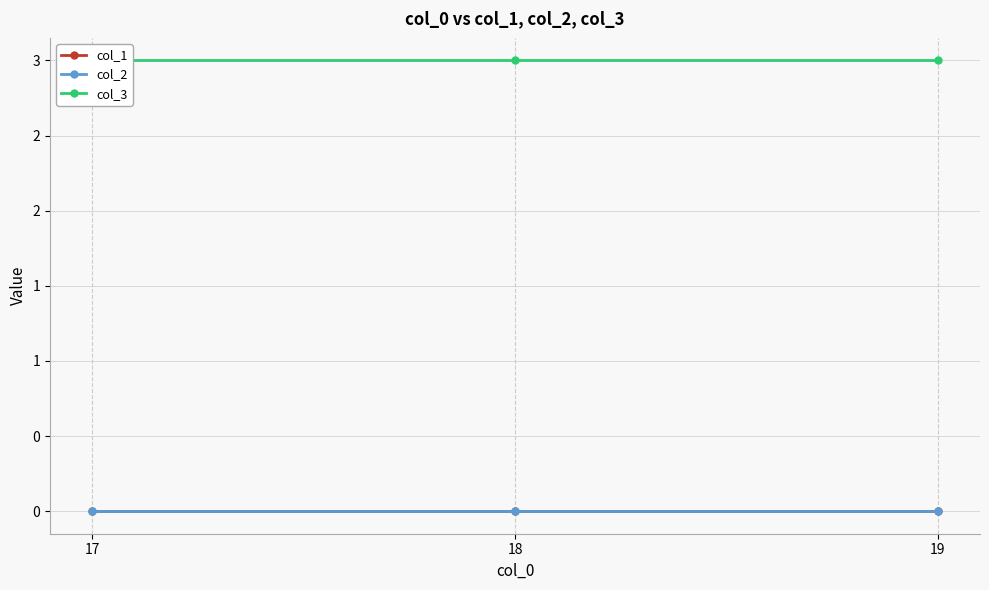

True or false: col_3 has a value of 3 at 17.

True